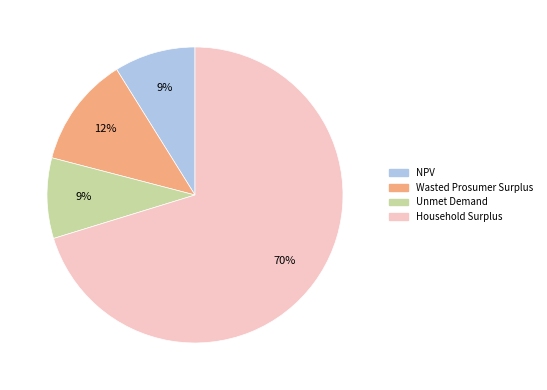

Is it true that Wasted Prosumer Surplus is 1% of the pie?

False